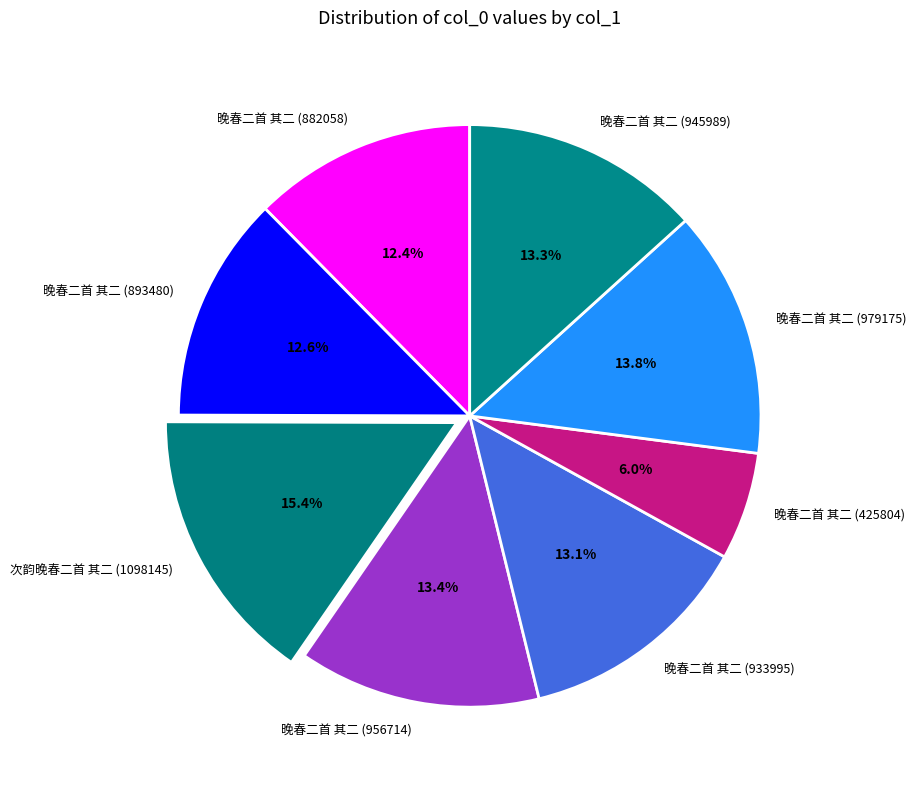

How many slices are in this pie chart?

8